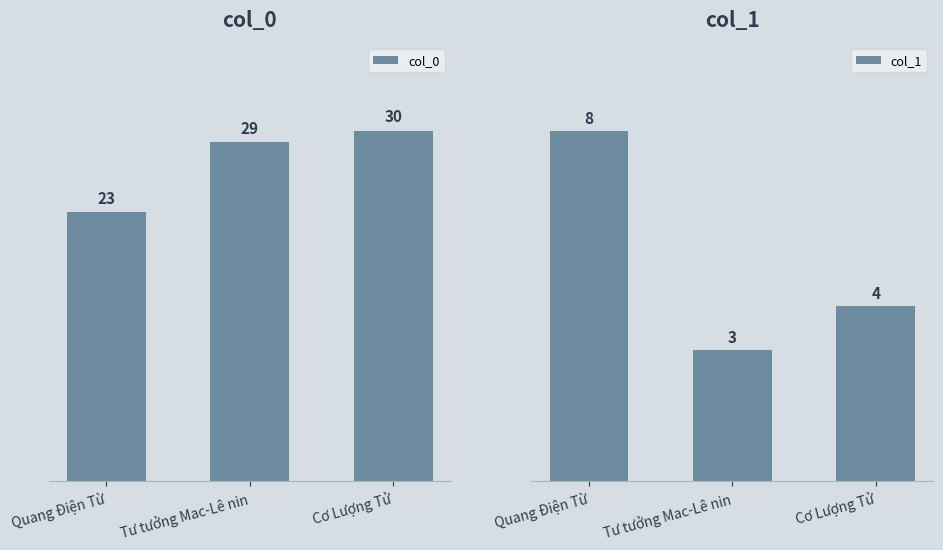

At how many categories does at least one series exceed 14?

3